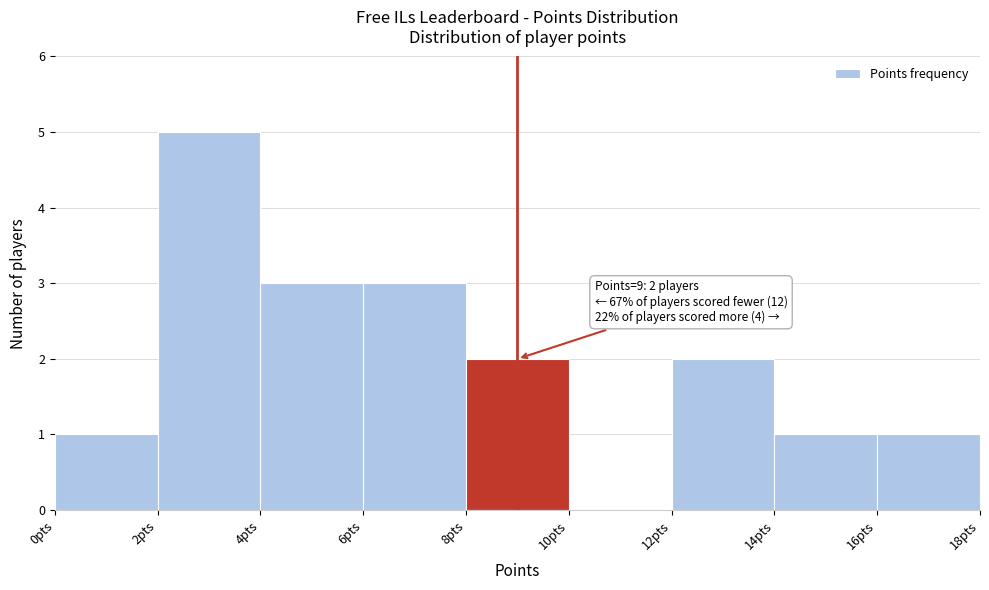

Over which range of the x-axis is the bar tallest?

2 to 4